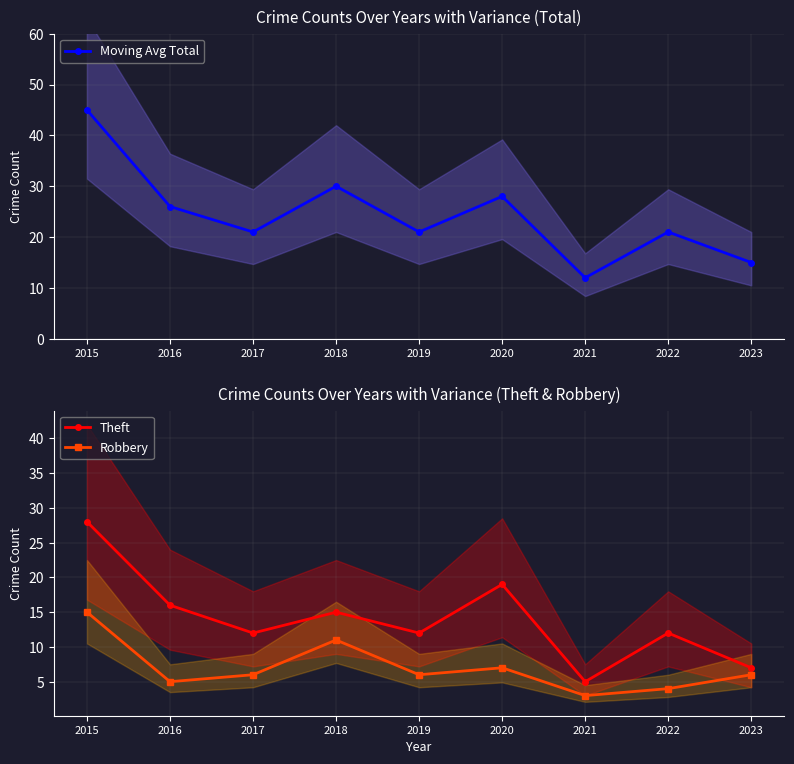

Rank the series by their average value, from lowest to highest.

Robbery, Theft, Moving Avg Total